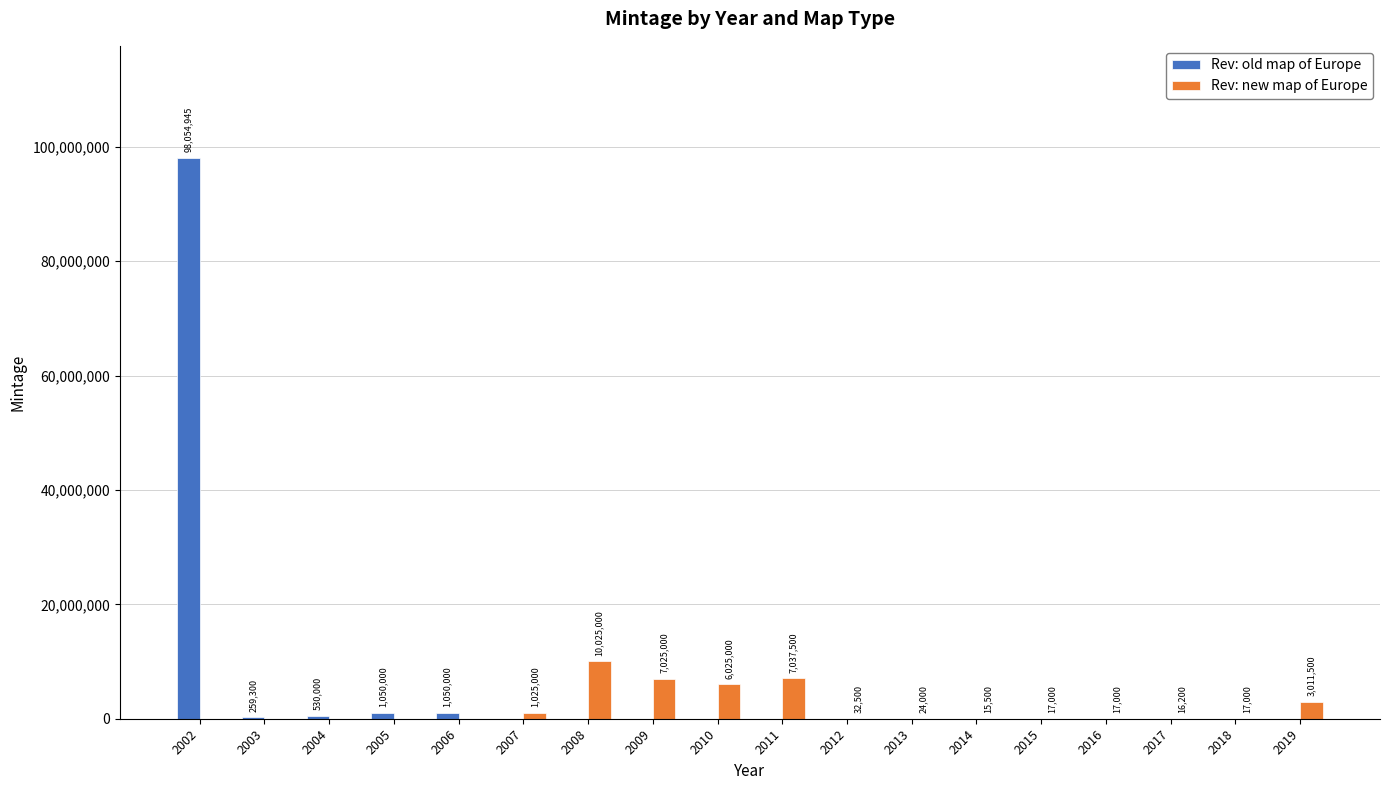

Which series changed the most between 2004 and 2008?

Rev: new map of Europe